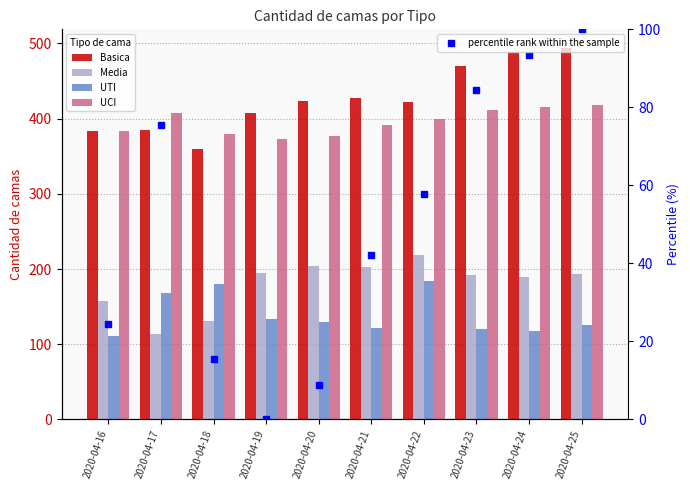

Is it true that UTI equals 129.0 at 2020-04-20?

True